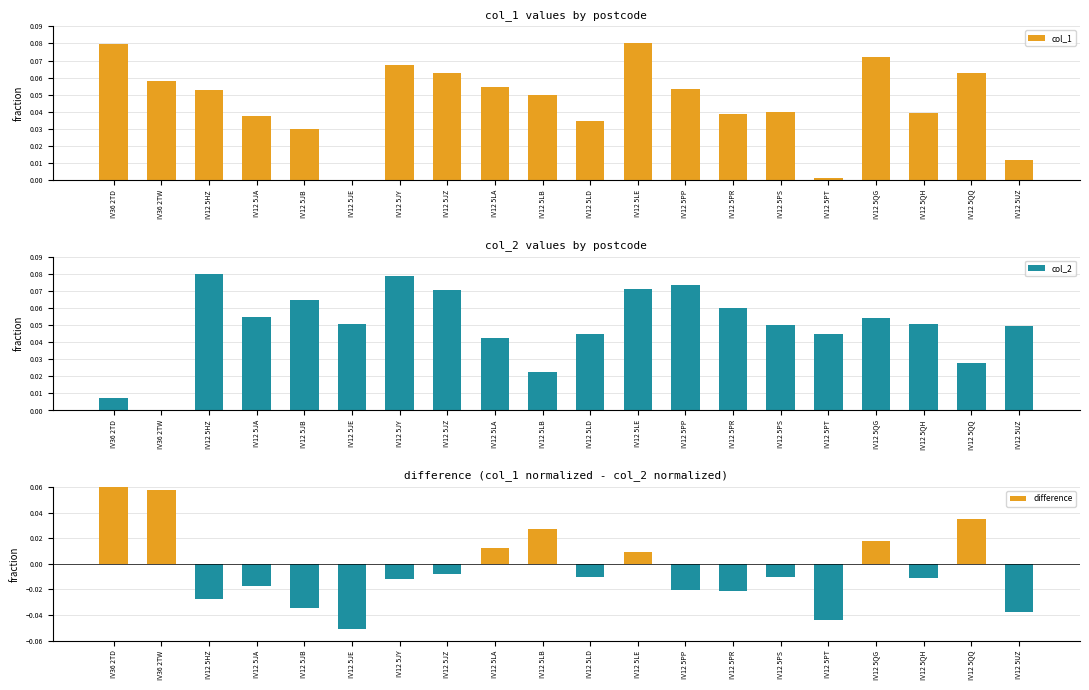

Which has a higher value, IV12 5JB or IV12 5QH?

IV12 5QH